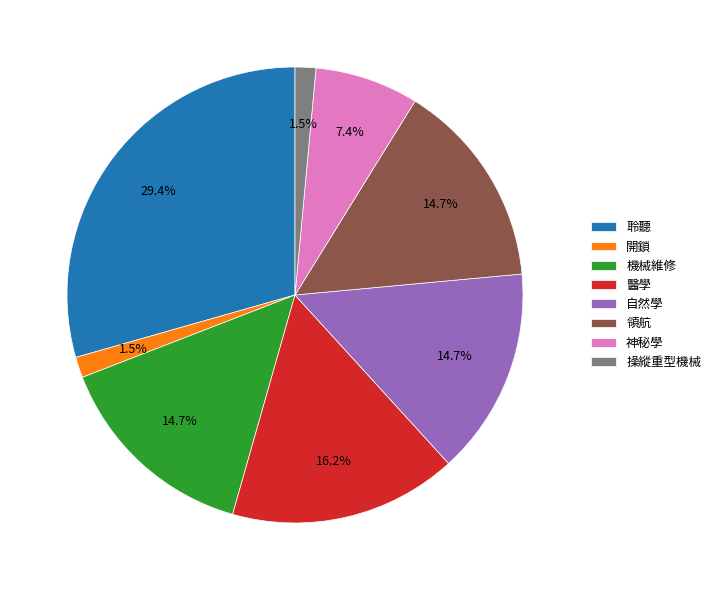

To the nearest percent, what portion does 機械維修 represent?

15%